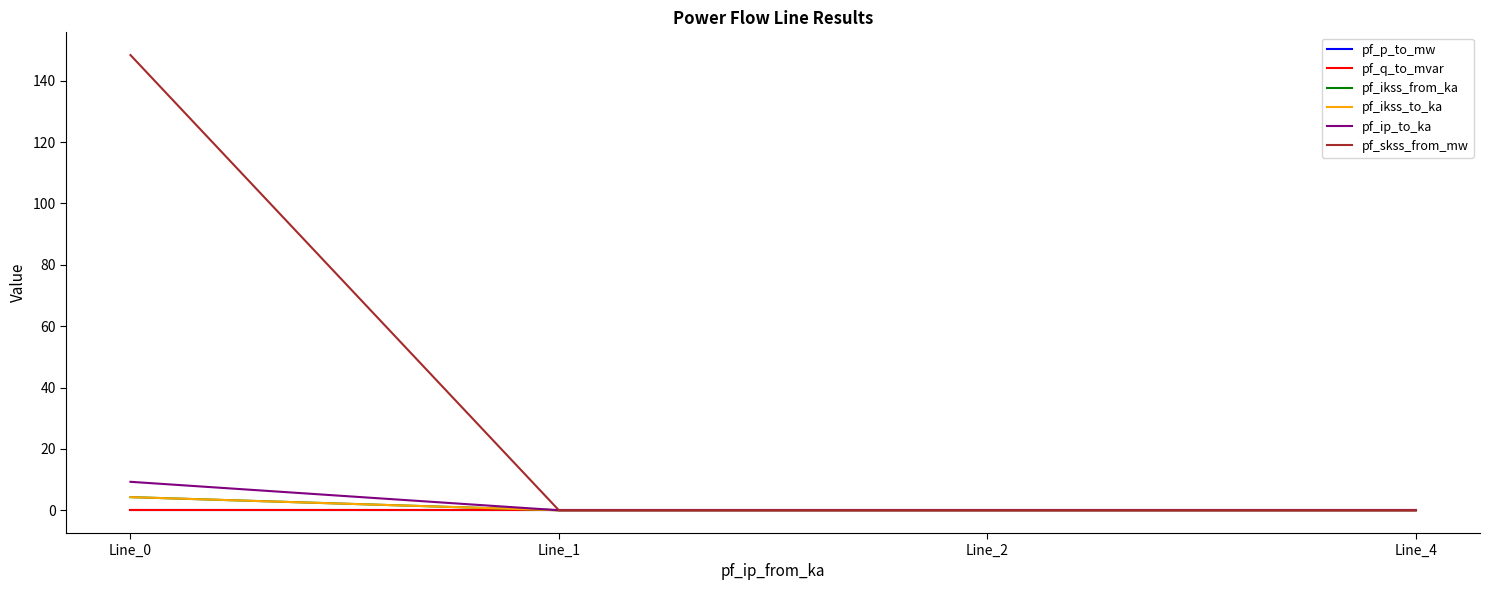

What is the difference between the maximum and minimum values in the pf_ikss_to_ka series?

4.3